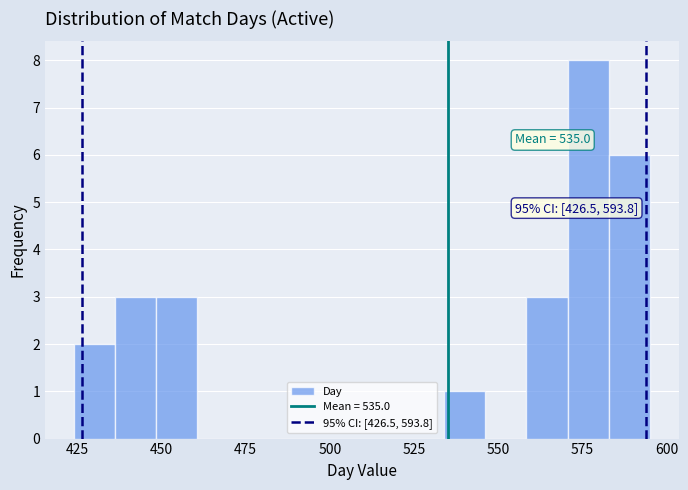

Around what value on the x-axis is the tallest bar? Give the approximate position of its centre, as read against the axis.

575